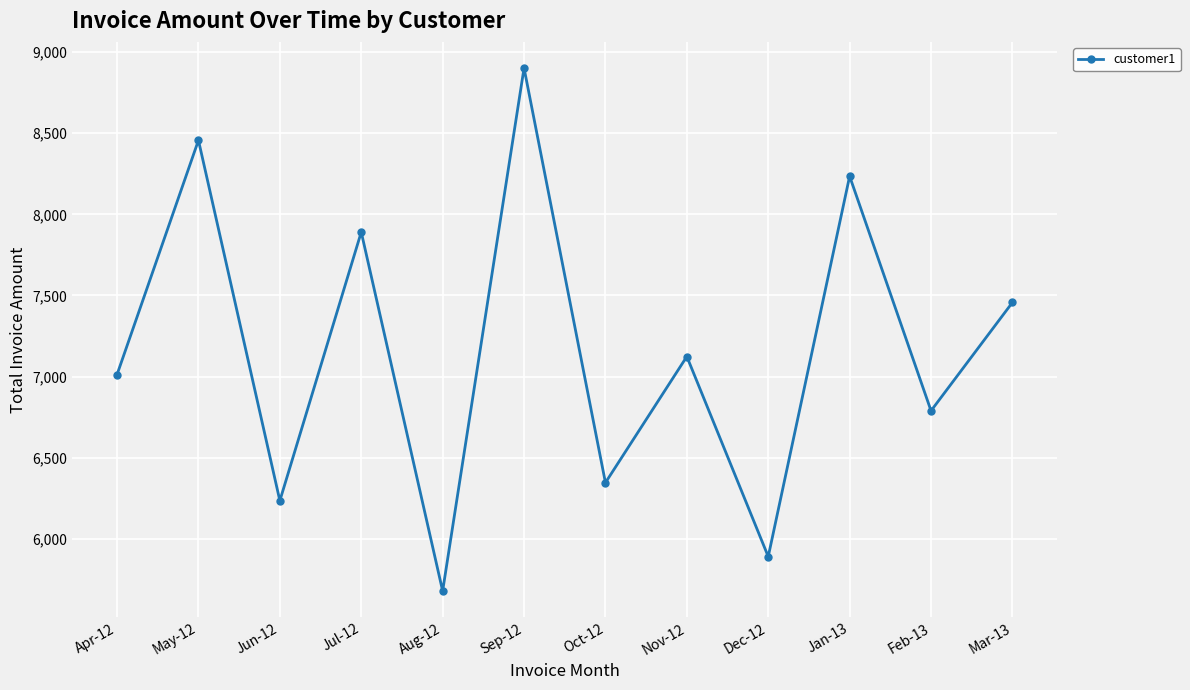

Is it true that the value at Apr-12 is 7012.5?

True